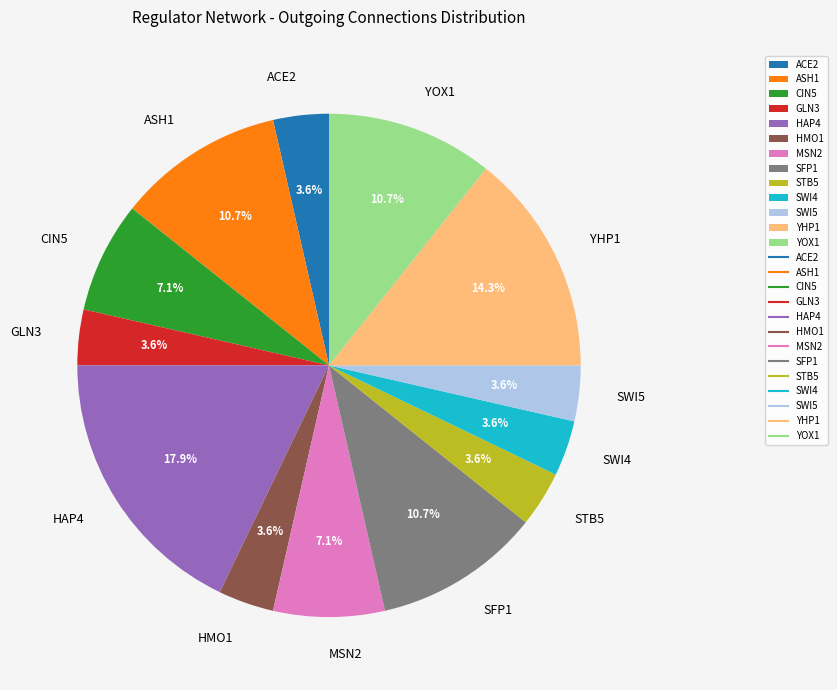

Do SFP1 and MSN2 together represent more than half of the pie?

No